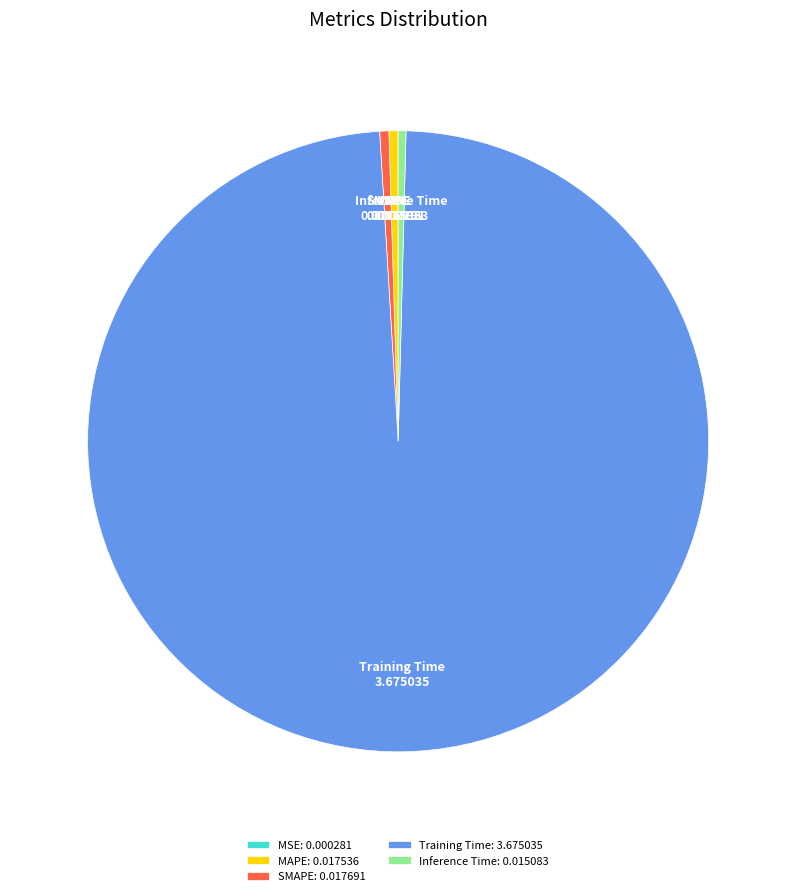

Which has a higher value, Training Time or Inference Time?

Training Time